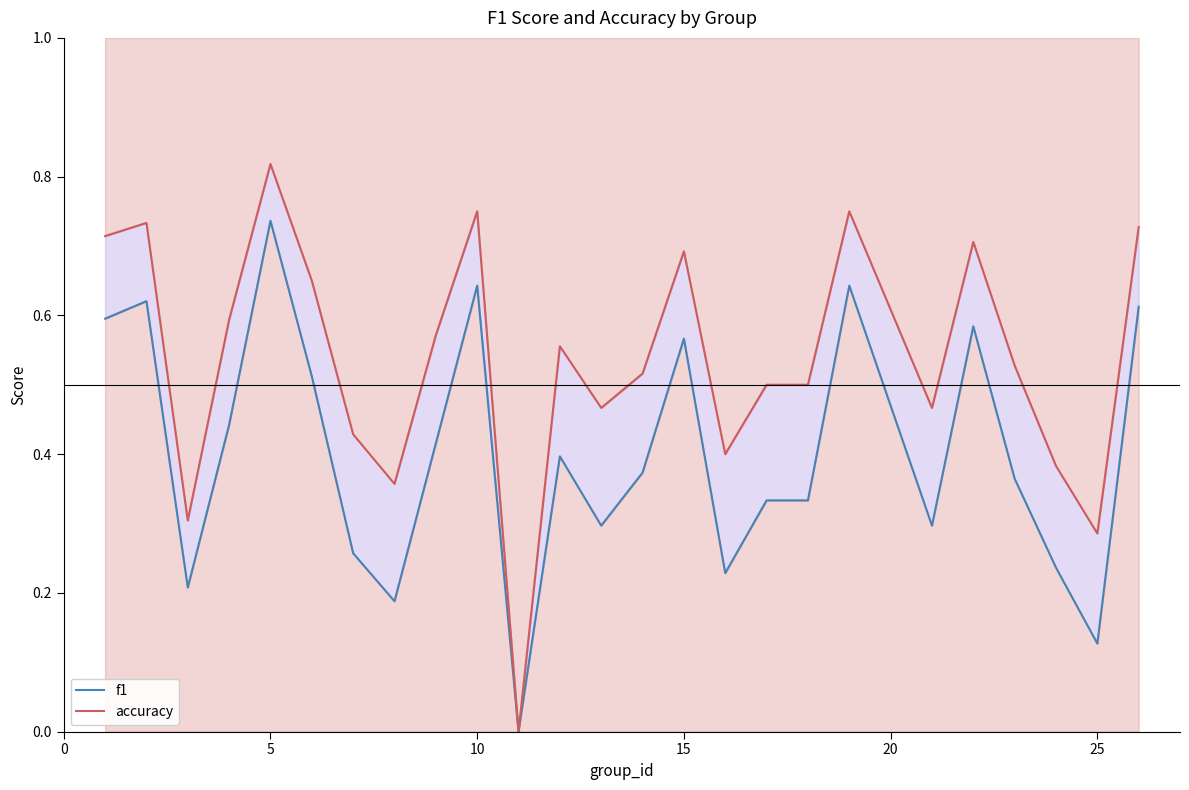

Reading left to right, what are all the values shown in this chart?

f1: 0.6	0.6	0.2	0.4	0.7	0.5	0.3	0.2	0.4	0.6	0.0	0.4	0.3	0.4	0.6	0.2	0.3	0.3	0.6	0.3	0.6	0.4	0.2	0.1	0.6
accuracy: 0.7	0.7	0.3	0.6	0.8	0.7	0.4	0.4	0.6	0.8	0.0	0.6	0.5	0.5	0.7	0.4	0.5	0.5	0.8	0.5	0.7	0.5	0.4	0.3	0.7